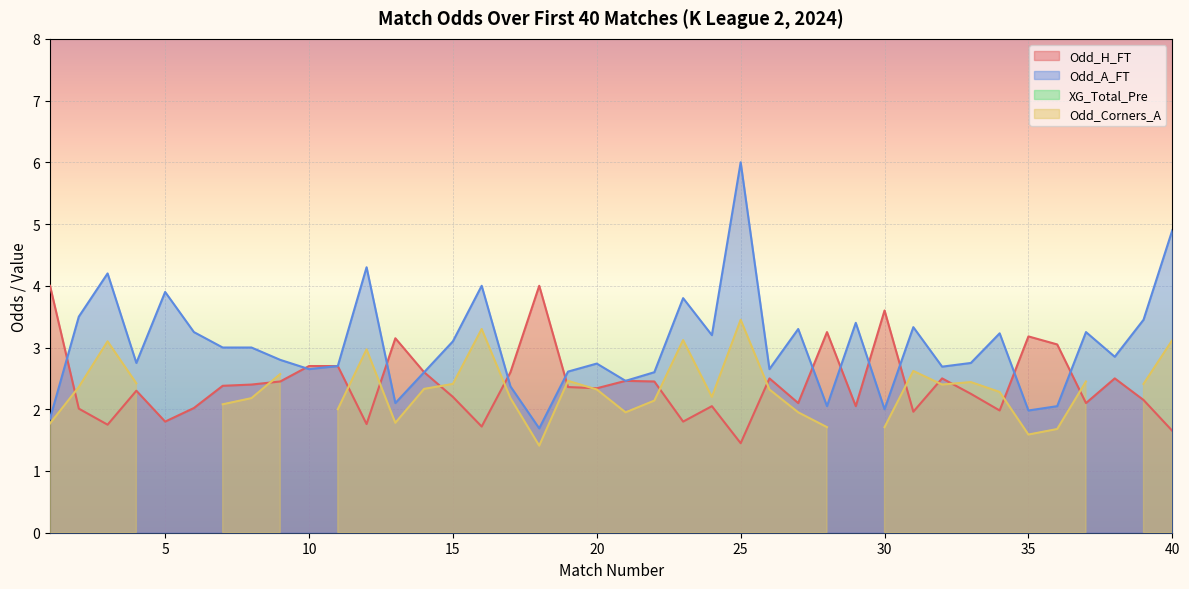

What is the smallest value displayed?

1.4